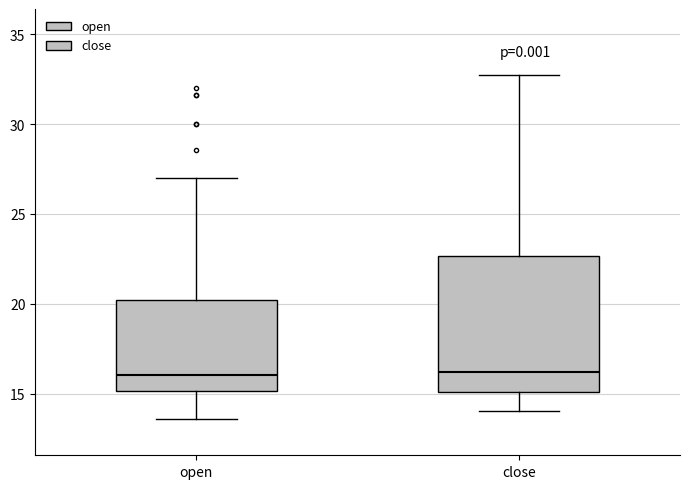

Reading left to right, read every box against the y-axis: the position of its median line, the range the box covers, and the ends of its whiskers. The values are not printed on the chart, so give them approximately, as read against the axis.

open: median 16.0, box 15.0 to 20.0, whiskers 13.5 to 27.0
close: median 16.0, box 15.0 to 22.5, whiskers 14.0 to 33.0